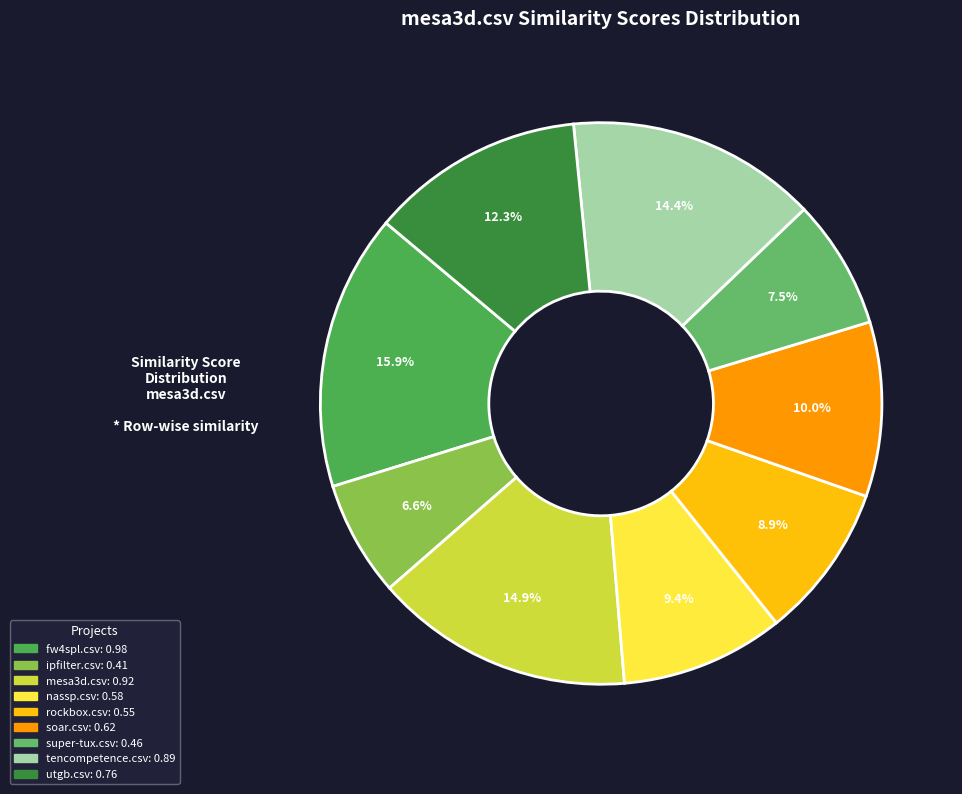

What percentage do mesa3d.csv and utgb.csv together represent?

27.2%